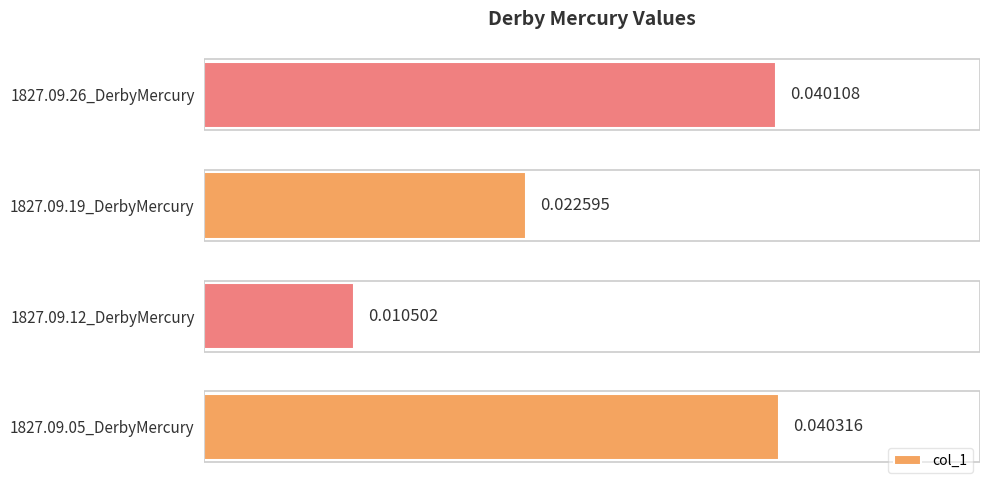

Rank the categories by value from highest to lowest.

1827.09.05_DerbyMercury, 1827.09.26_DerbyMercury, 1827.09.19_DerbyMercury, 1827.09.12_DerbyMercury